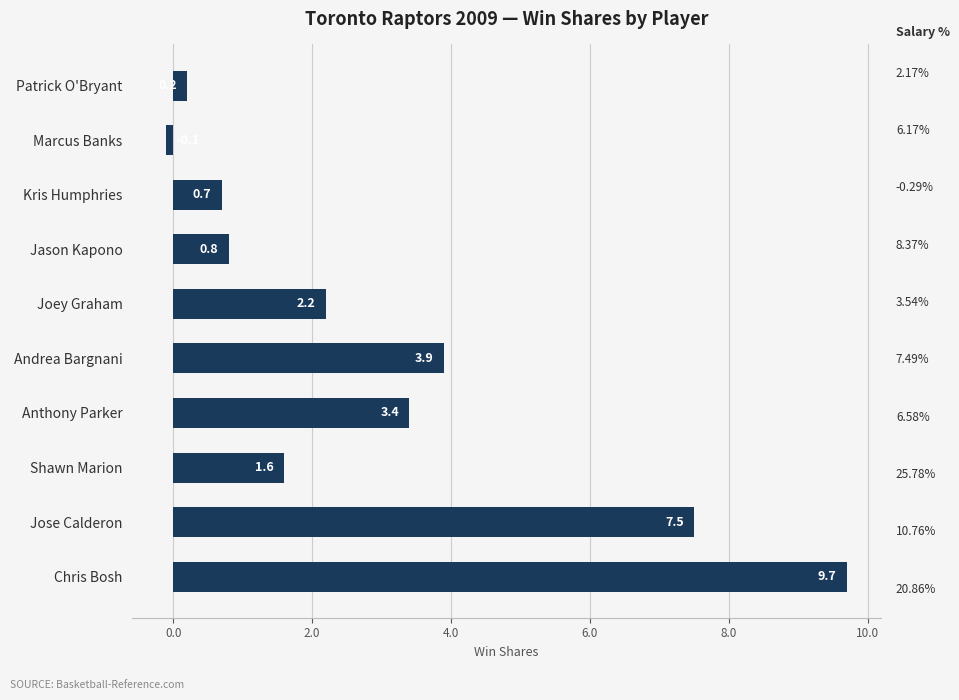

How many positive values are there?

9